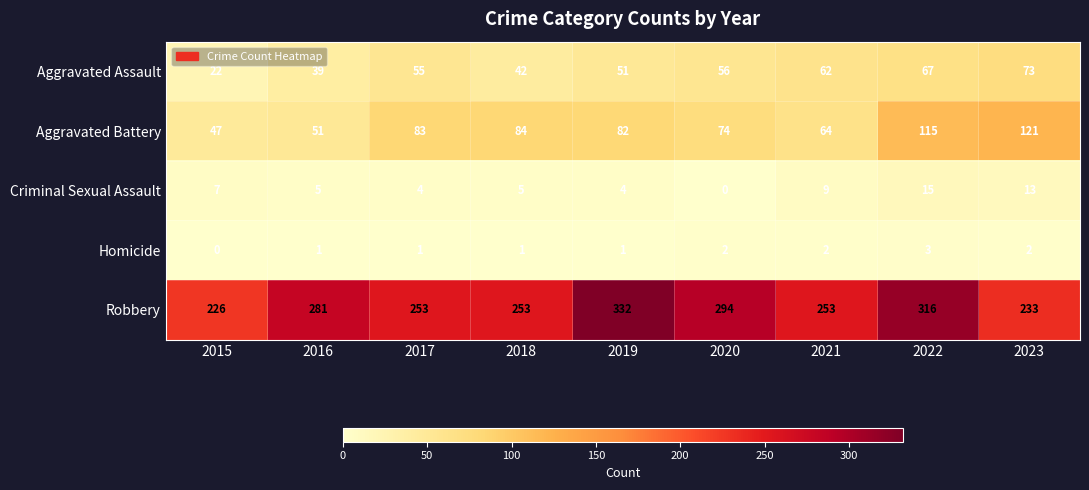

The value of Aggravated Battery at 2022 is 50. True or false?

False